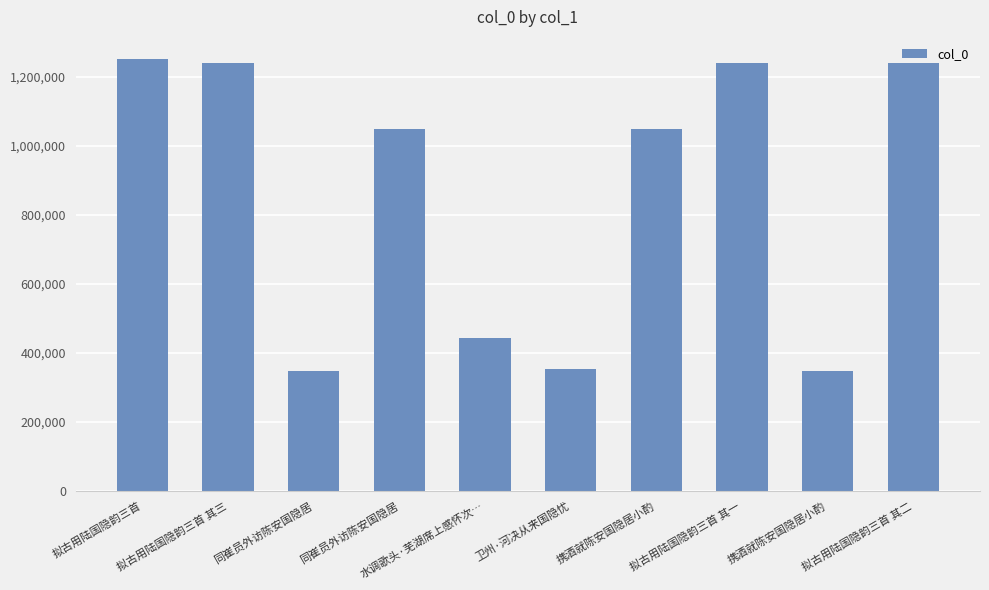

How many bars are there in total?

10